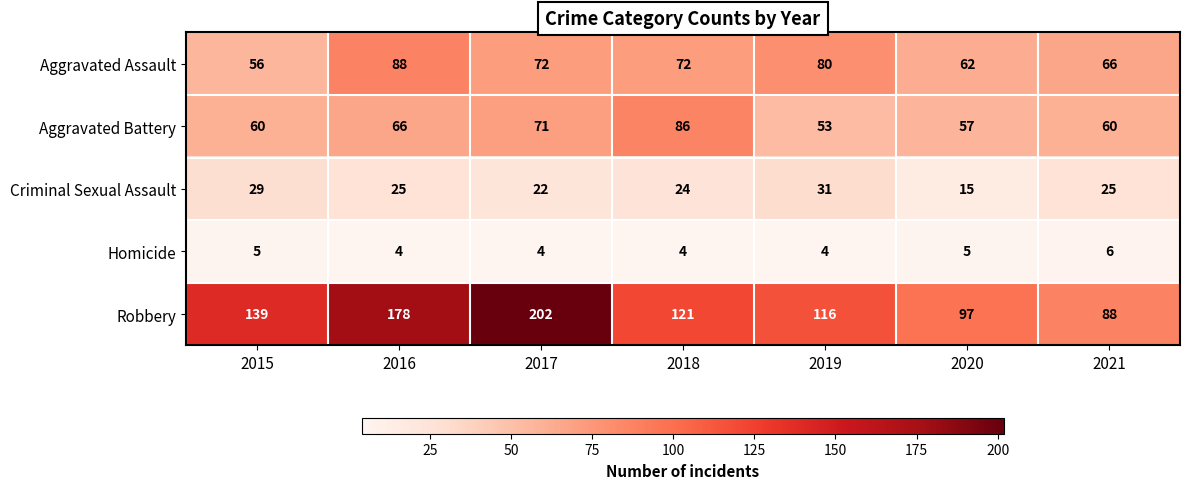

True or false: Robbery has a value of 129 at 2020.

False